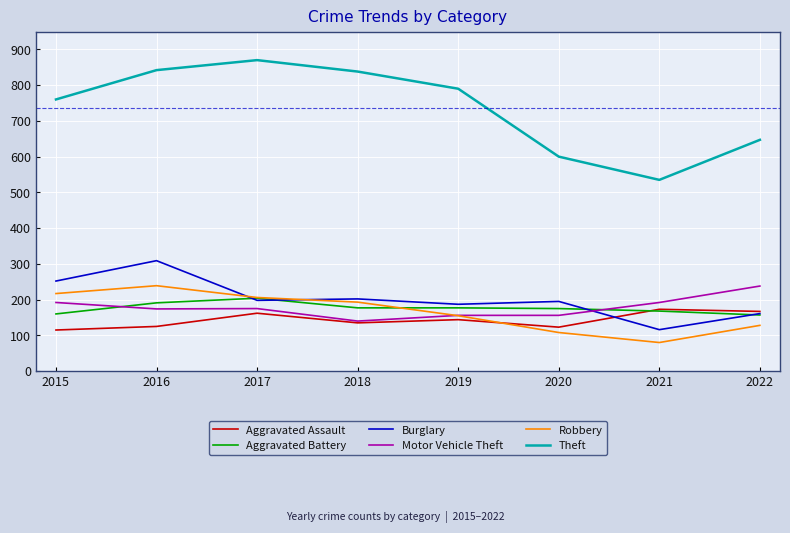

Which series has the widest spread of values?

Theft